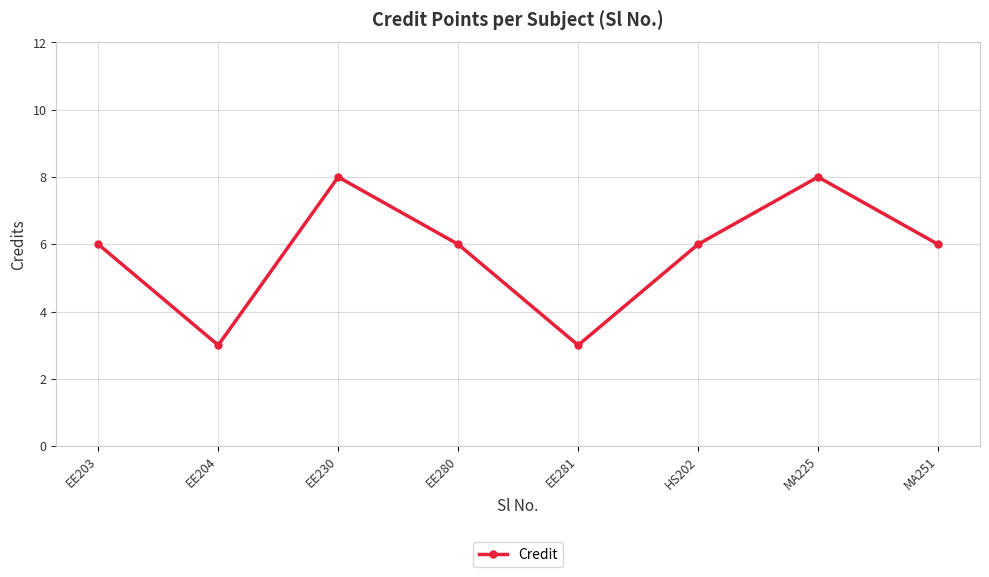

What is the greatest value displayed?

8